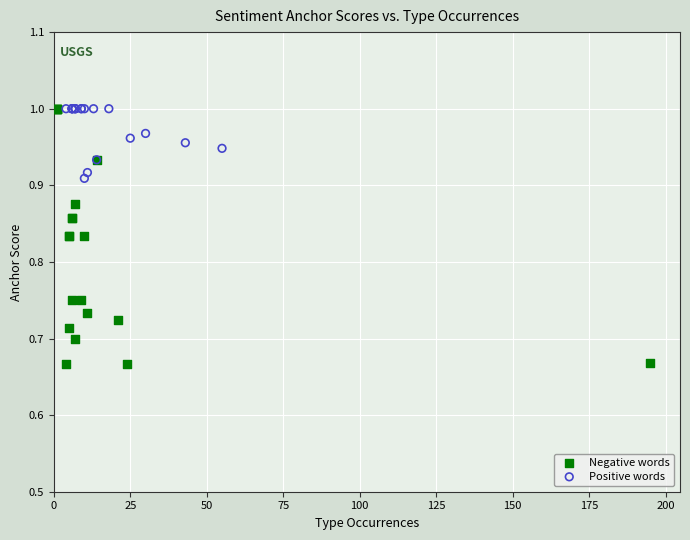

What are all the series names shown in the legend?

Negative words, Positive words